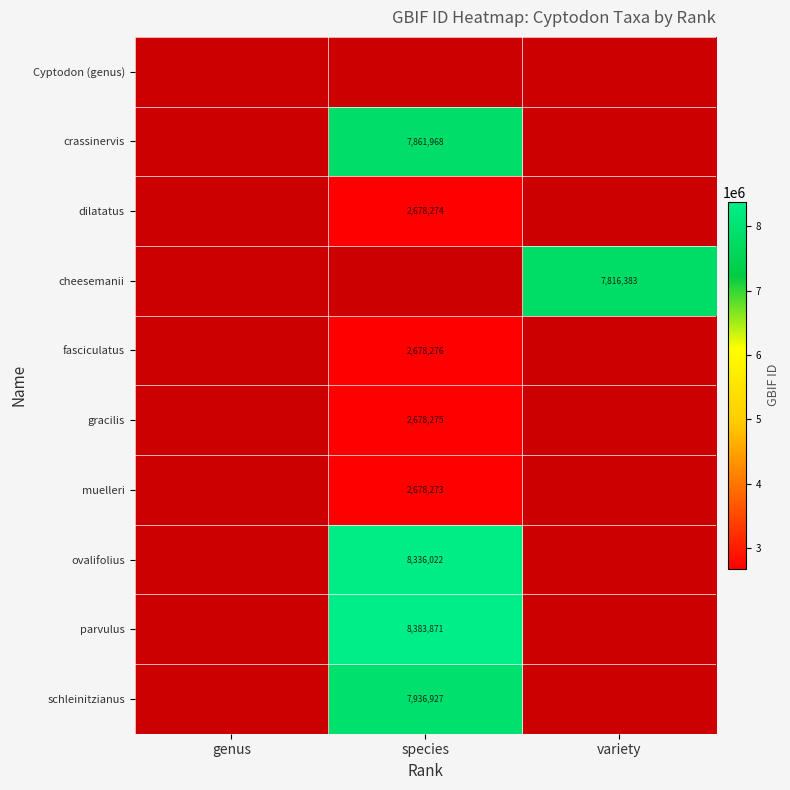

The muelleri series shows 4628193 at species. True or false?

False